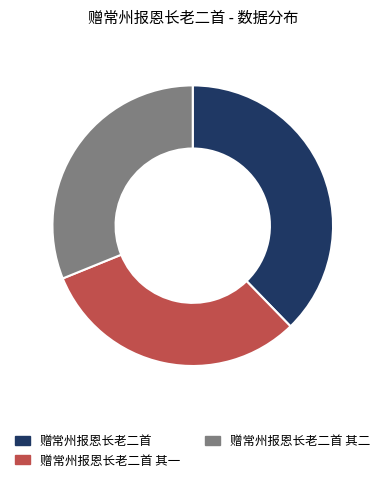

How many segments does this pie chart have?

3